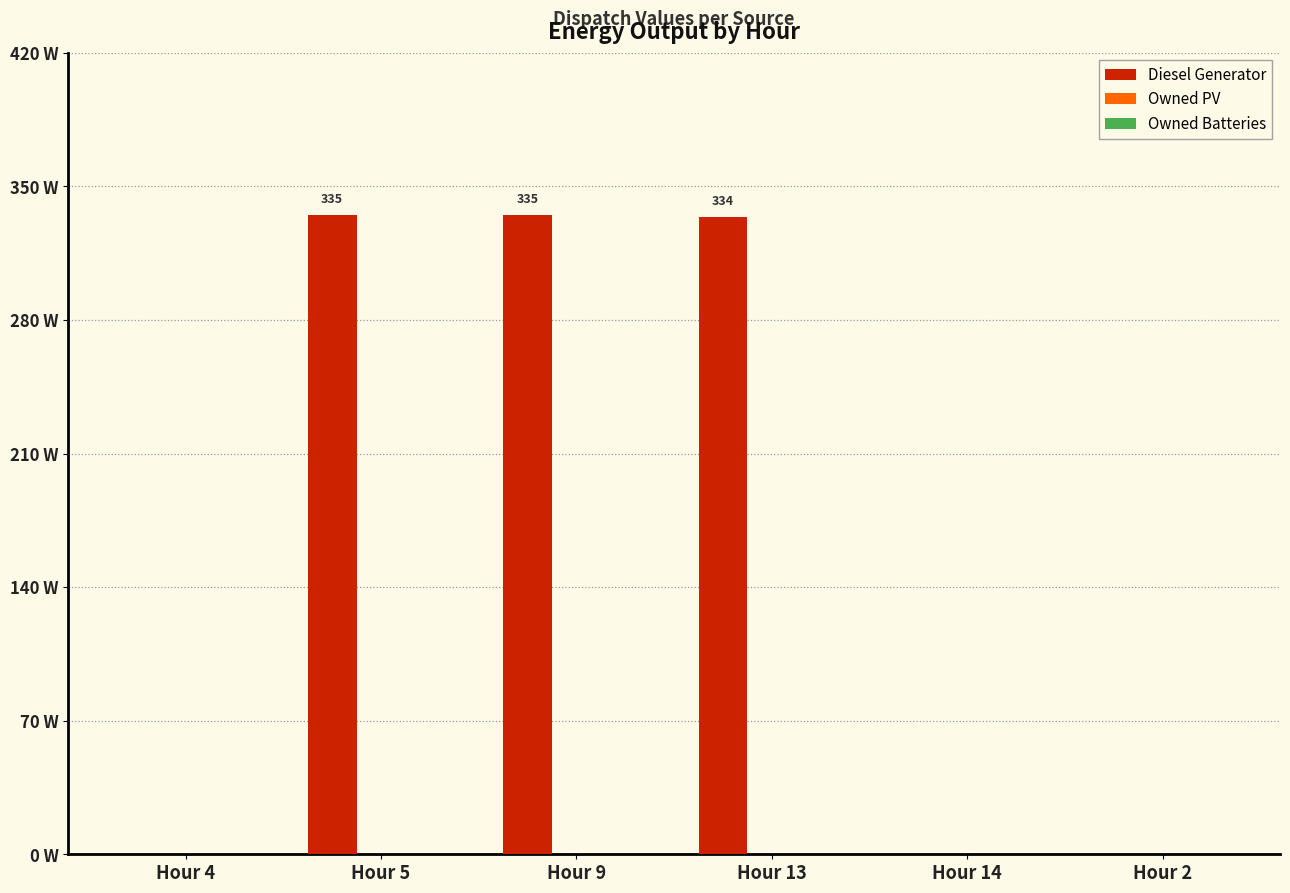

Between Hour 14 and Hour 13, which is larger?

Hour 13